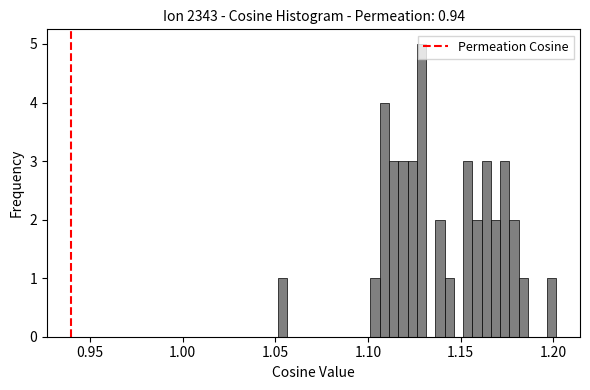

Around what value on the x-axis is the tallest bar? Give the approximate position of its centre, as read against the axis.

1.130